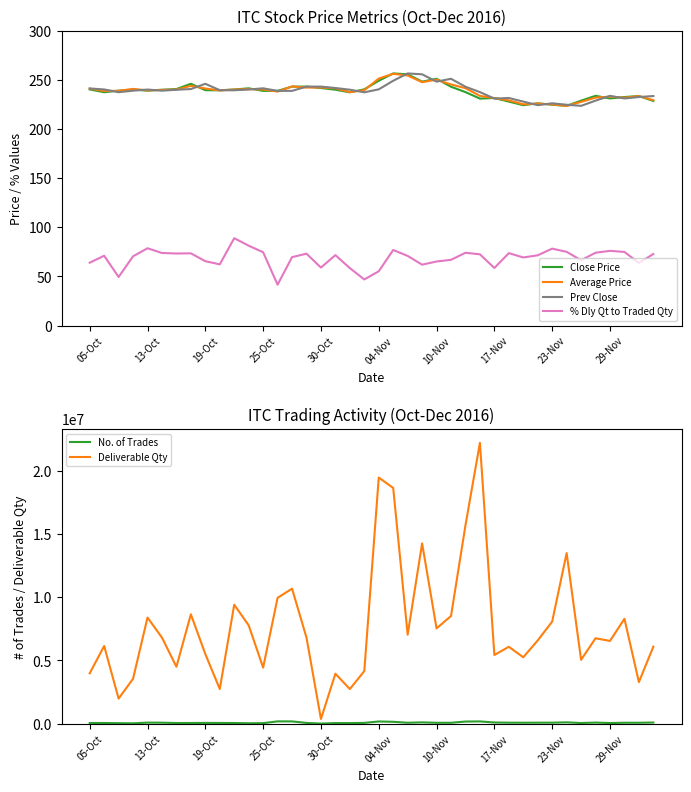

What value does the Average Price series have at 25-Oct?

240.2